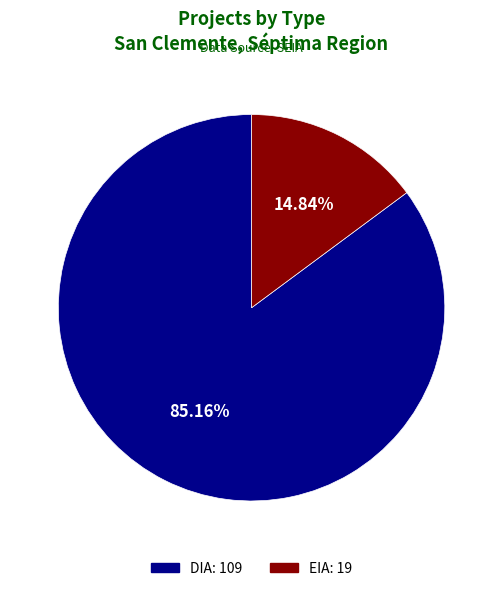

Does EIA account for over 50% of the chart?

No